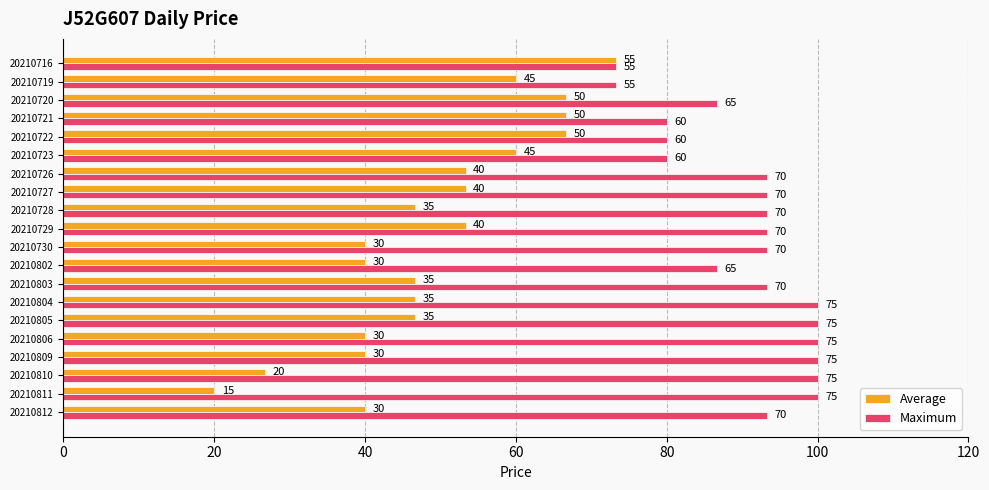

What are all the series names shown in the legend?

Average, Maximum